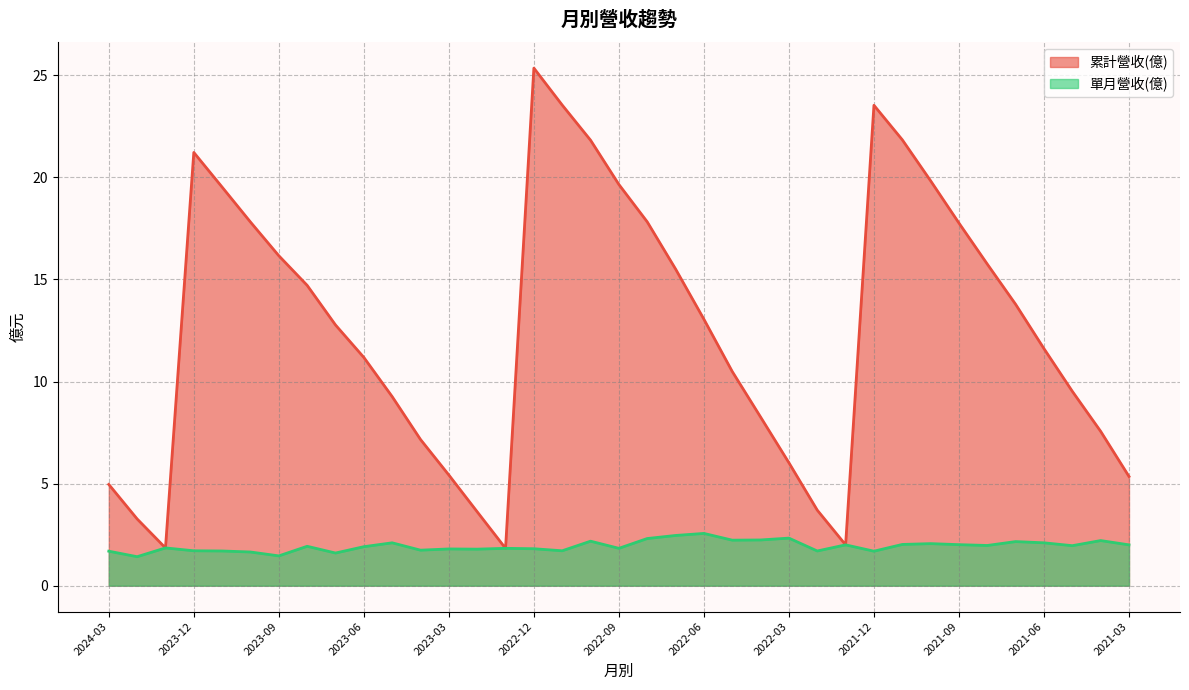

True or false: 單月營收(億) and 累計營收(億) intersect in this chart.

False